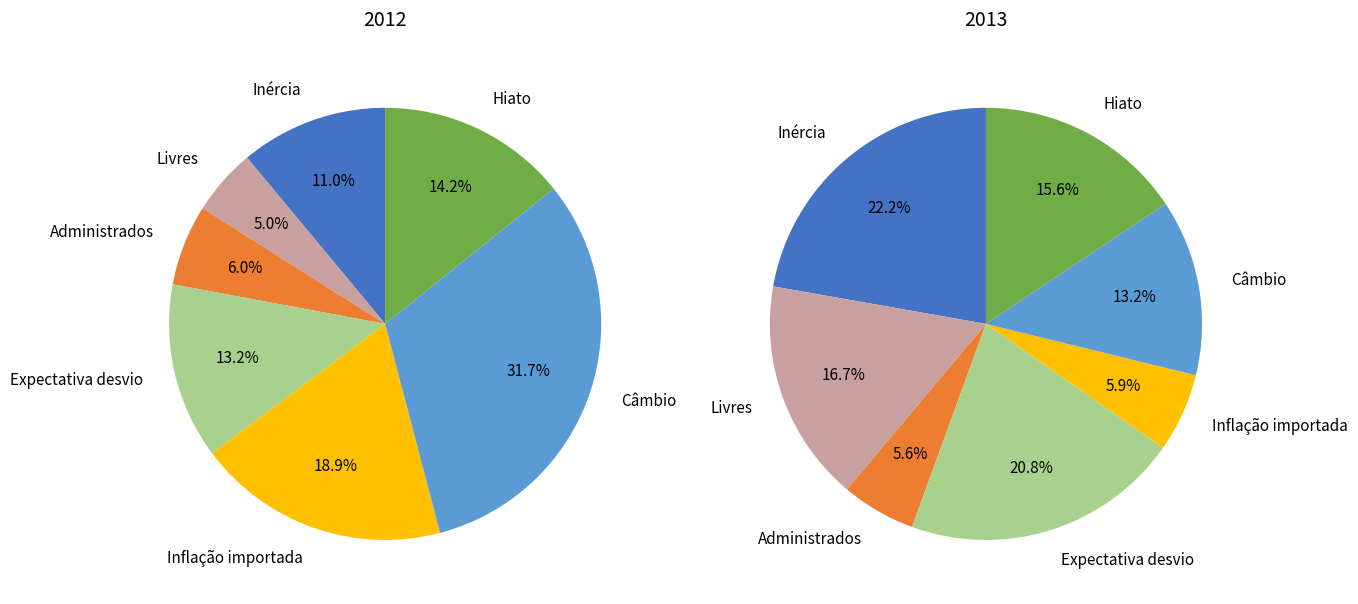

Count the number of slices in the pie.

7